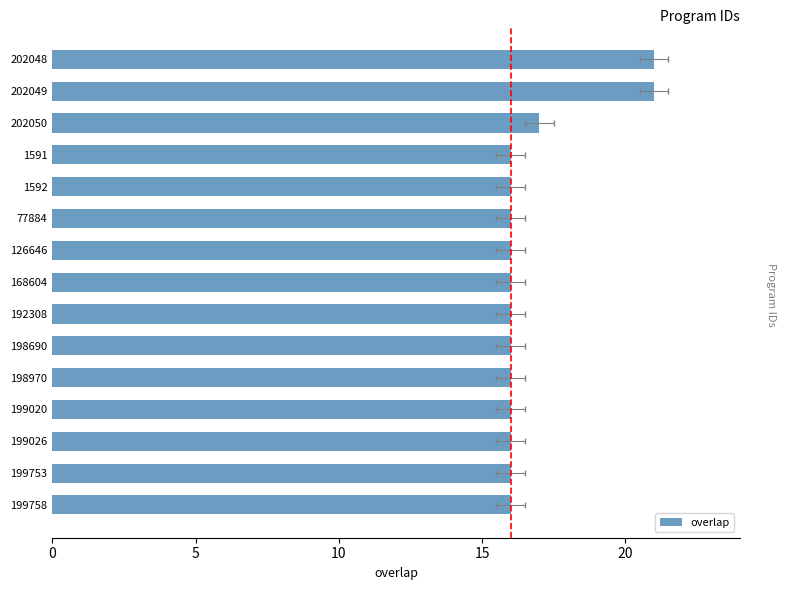

What is the minimum value shown in the chart?

16